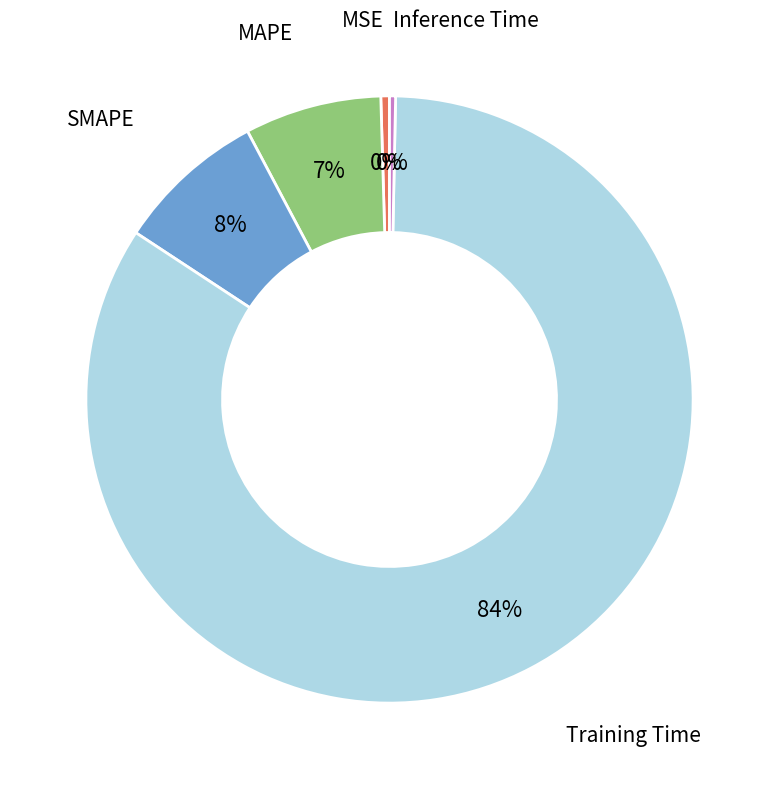

Which category has the biggest portion of the pie?

Training Time